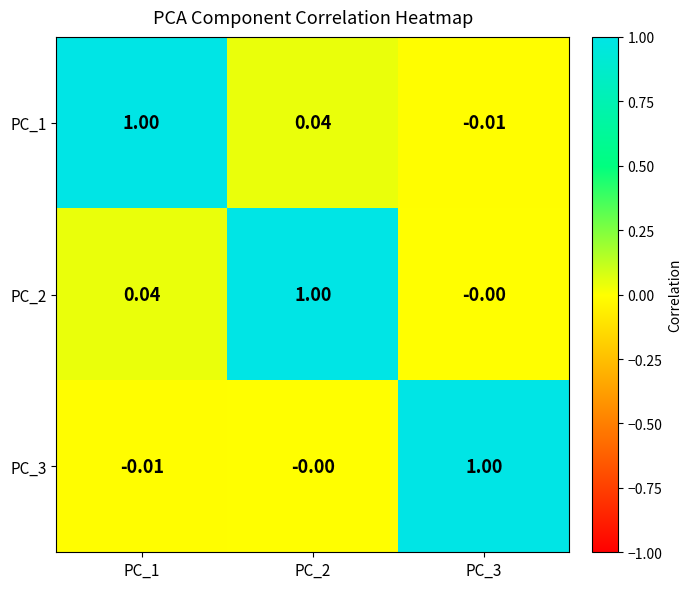

Reading right to left, what are all the values shown in this chart?

PC_1: PC_3=-0.0	PC_2=0.0	PC_1=1.0
PC_2: PC_3=-0.0	PC_2=1.0	PC_1=0.0
PC_3: PC_3=1.0	PC_2=-0.0	PC_1=-0.0